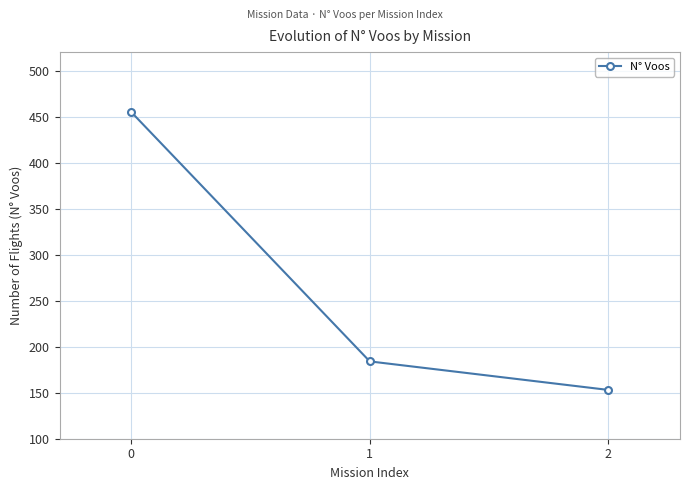

Is it true that the value at 1 is 184?

True